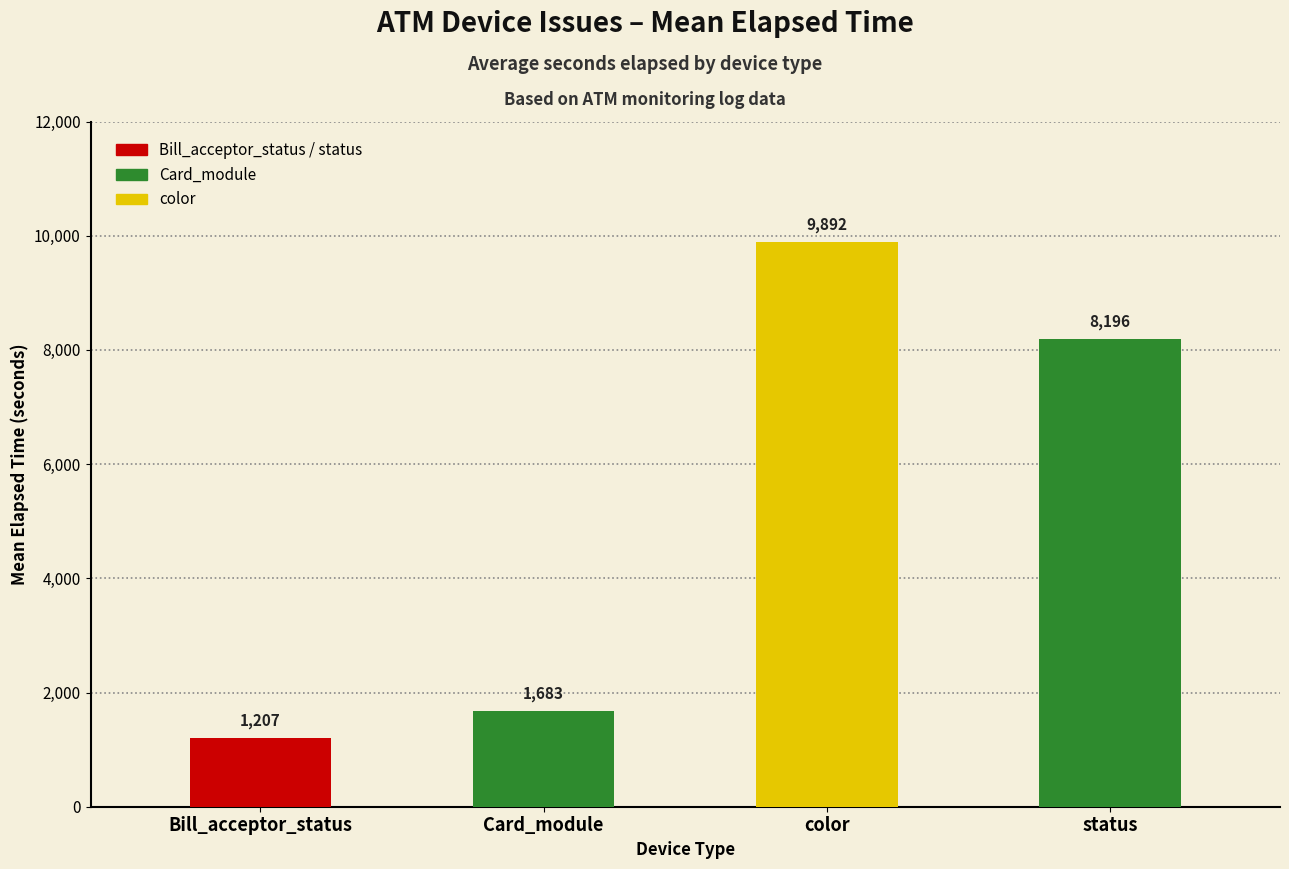

What is the change in value from Card_module to status?

+6513.1